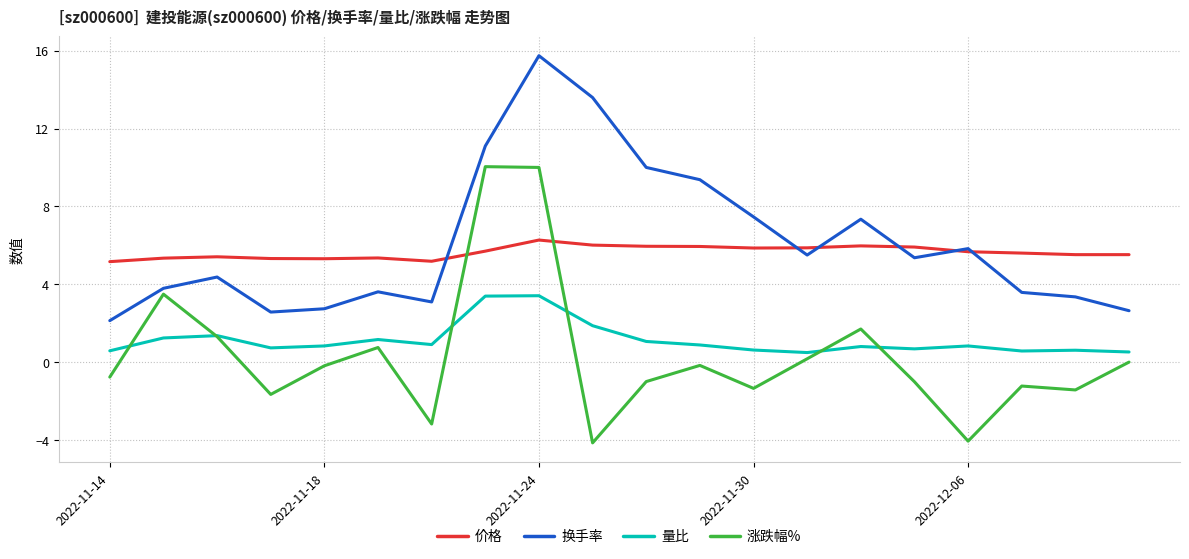

What is the sum of all 涨跌幅% values?

7.3